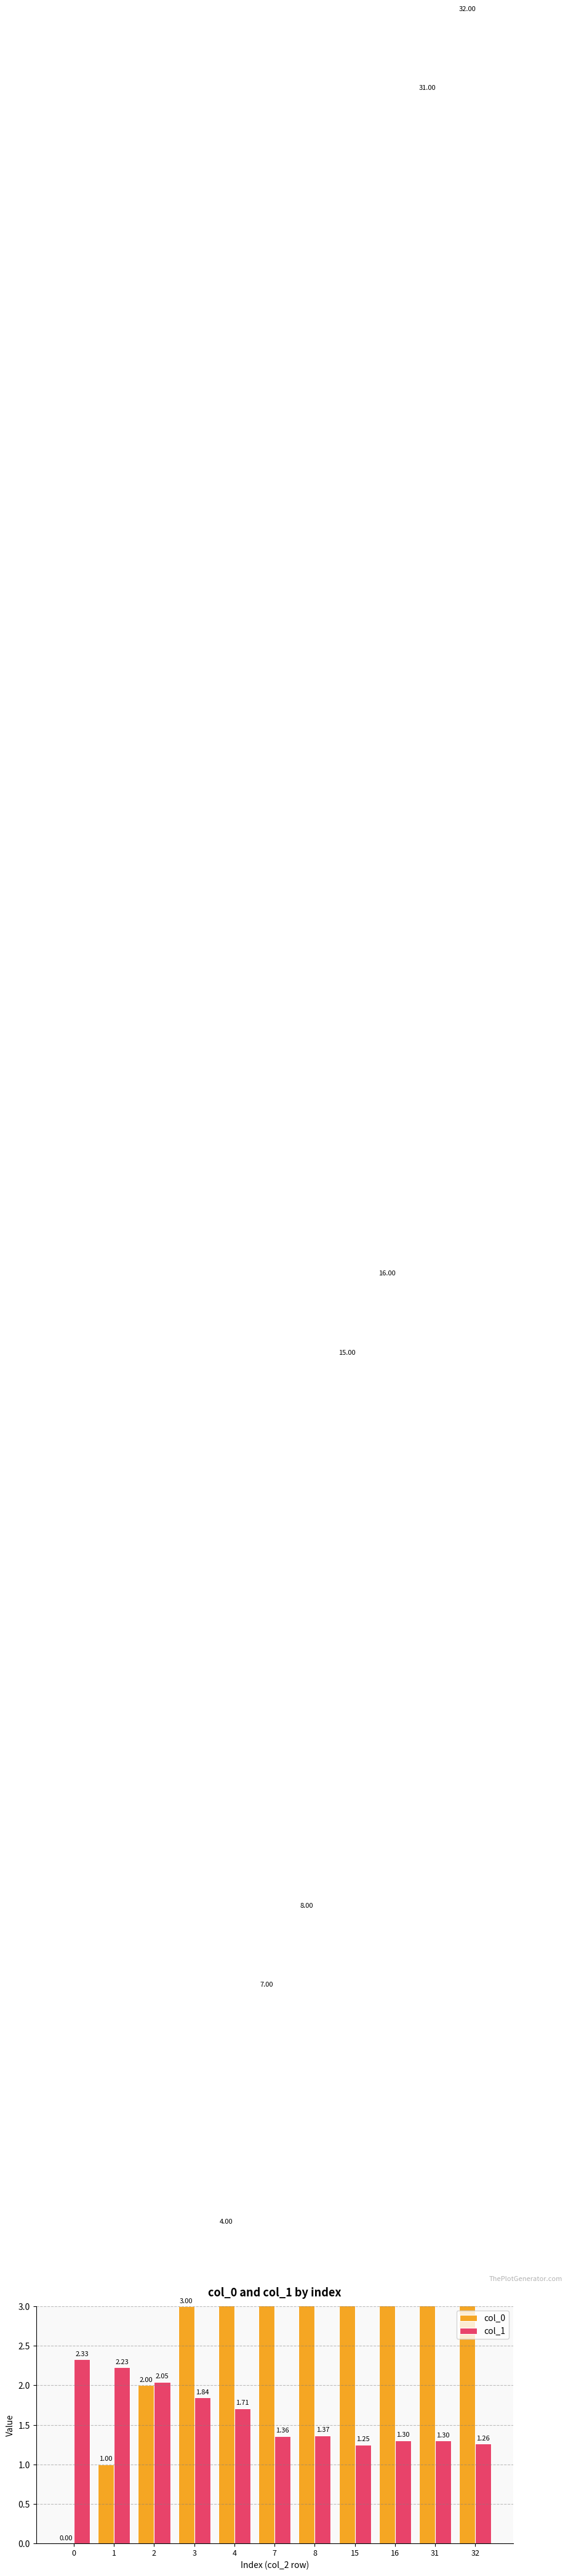

What is the value of the col_1 bar at the 9th from the left?

1.3